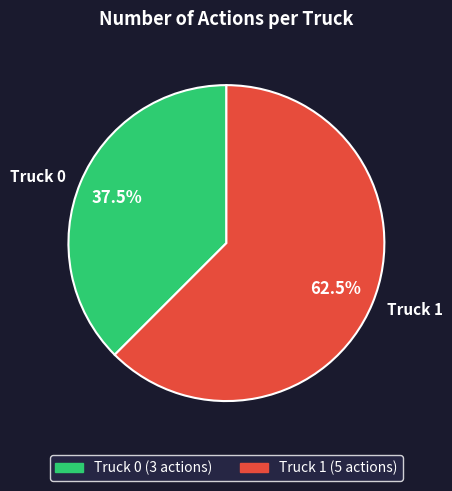

Rank the categories by value from lowest to highest.

Truck 0, Truck 1